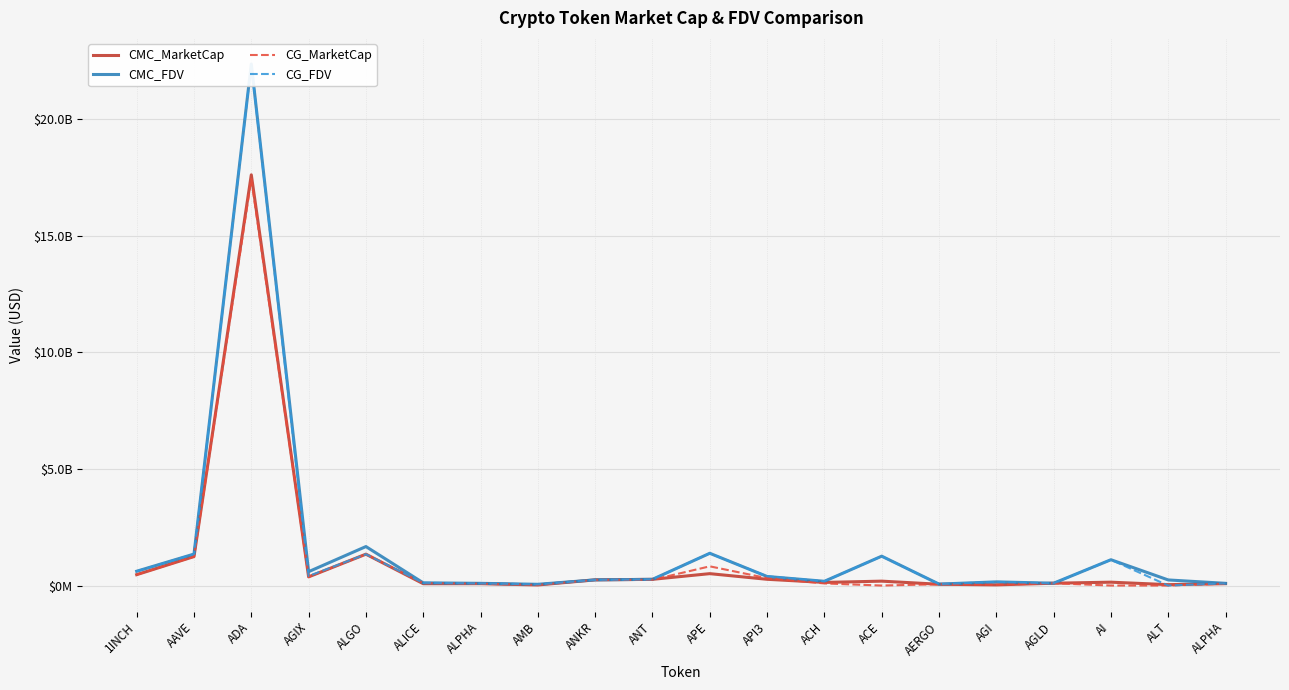

Which series ends up on top after the final intersection of CG_FDV and CMC_MarketCap?

CG_FDV